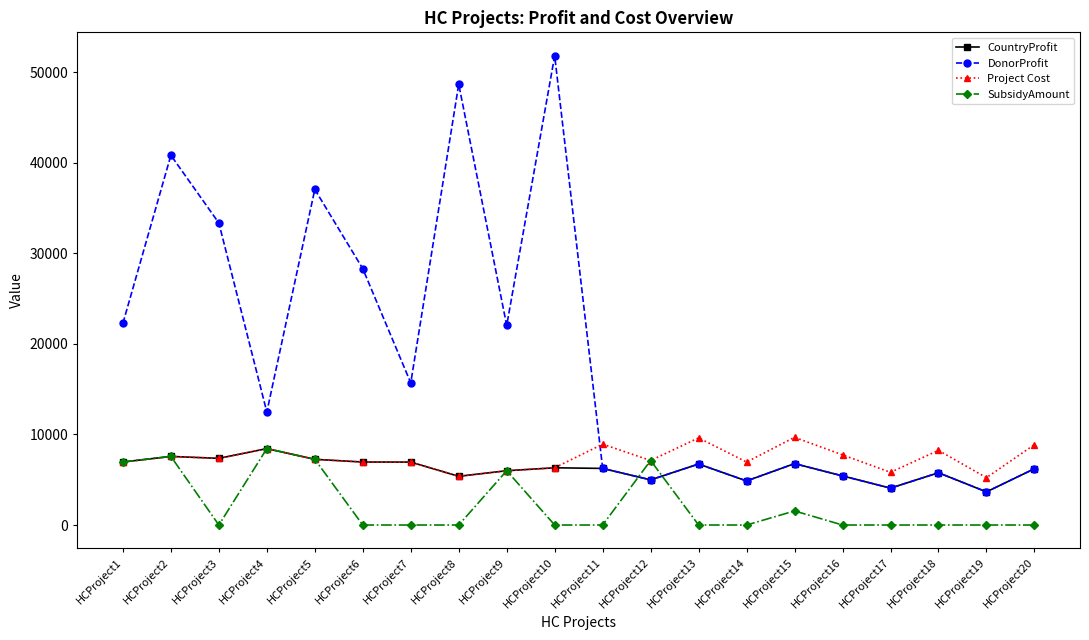

The Project Cost series shows 13944 at HCProject16. True or false?

False